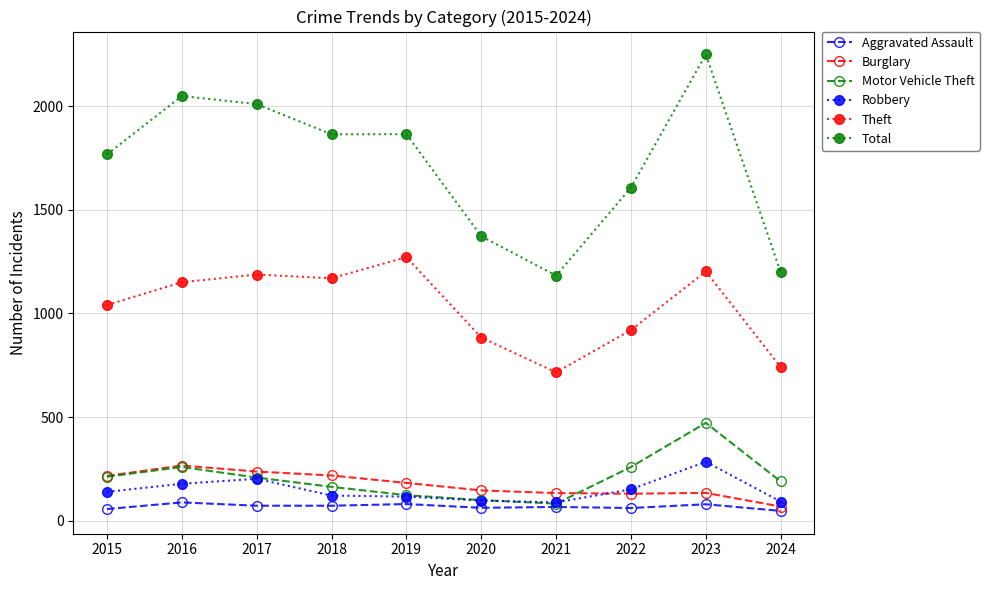

In Burglary, how many points are higher than both neighbors (excluding endpoints)?

2